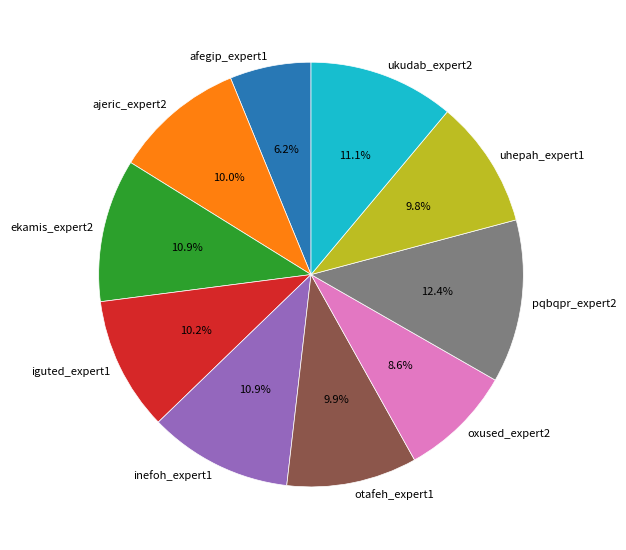

Count the number of slices in the pie.

10